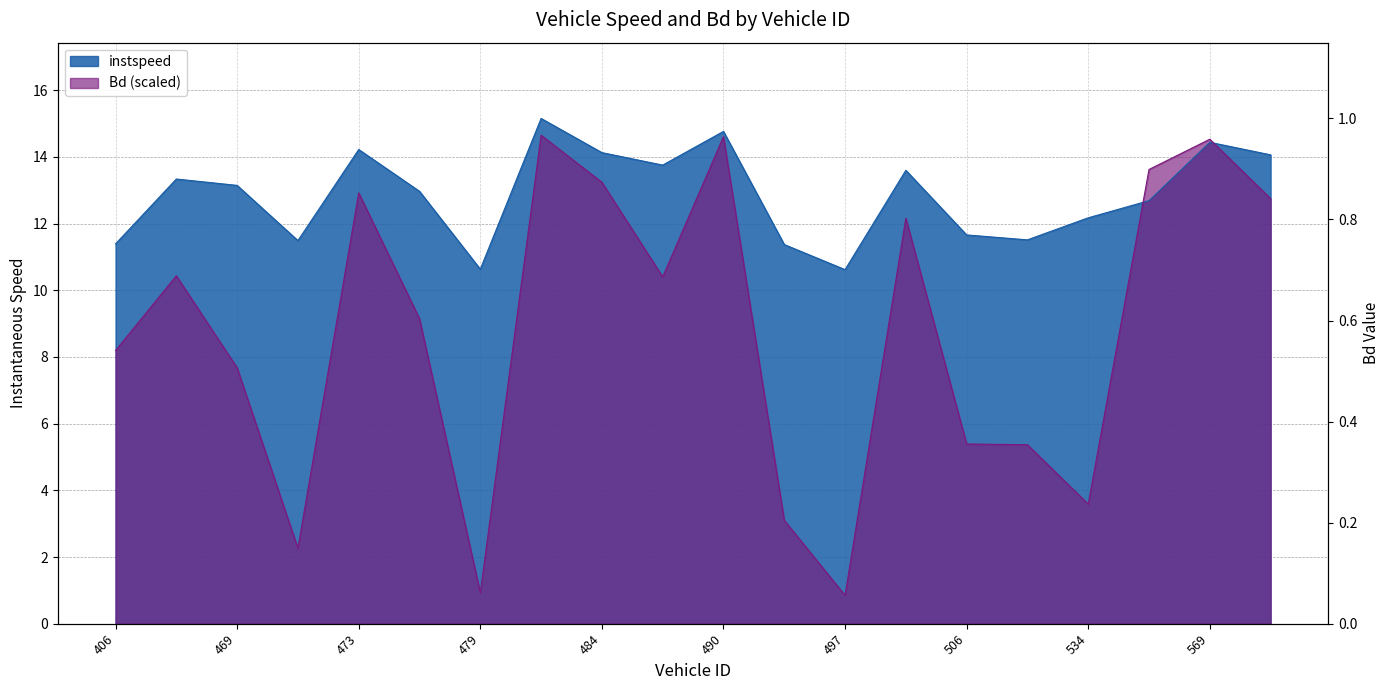

How many intersections are there between Bd and instspeed?

2